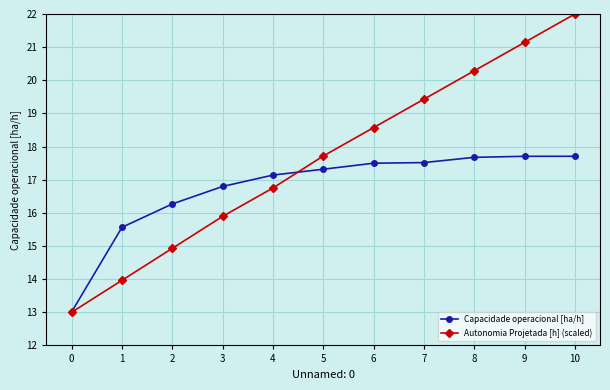

What is the difference between the Capacidade operacional [ha/h] values at 7 and 1?

2.0